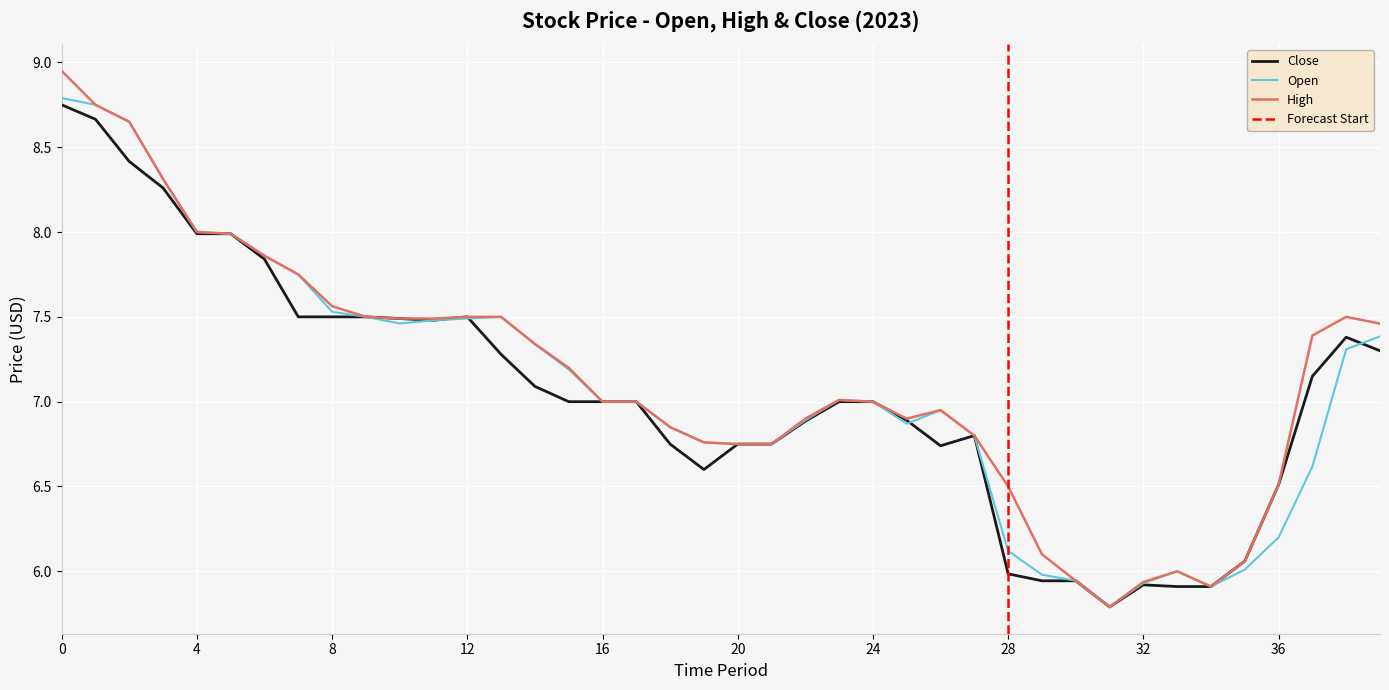

What is the maximum value shown in the chart?

8.9